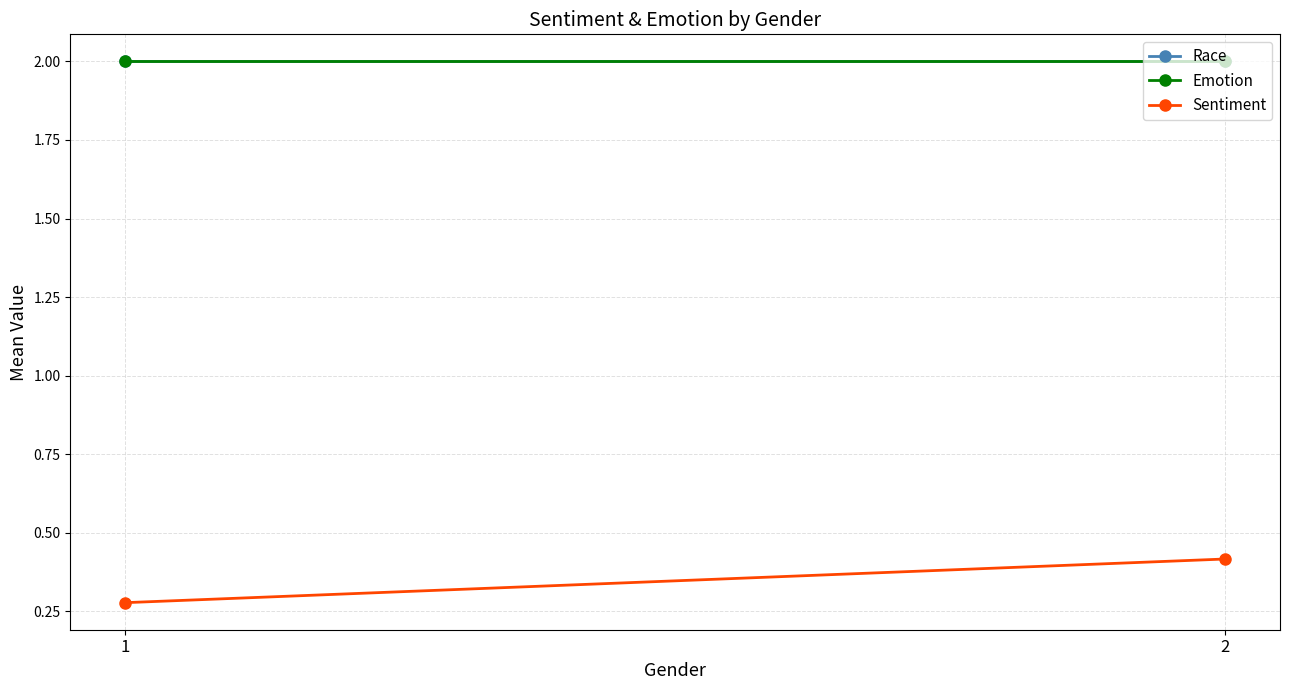

What is the minimum value for Emotion?

2.0